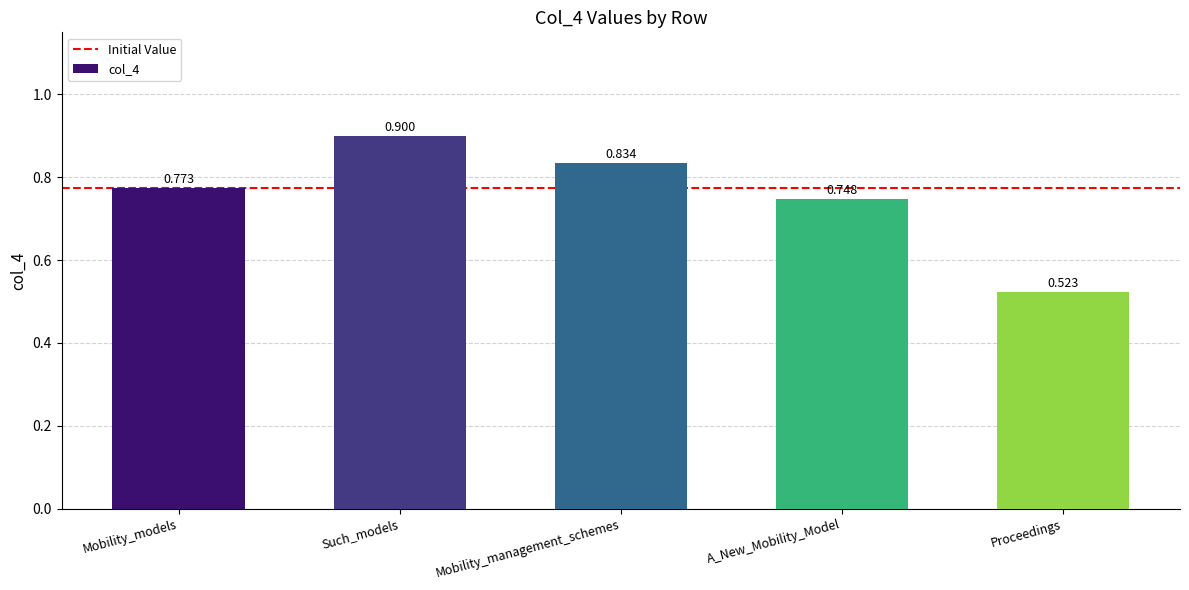

Between Mobility_management_schemes and Proceedings, which is larger?

Mobility_management_schemes